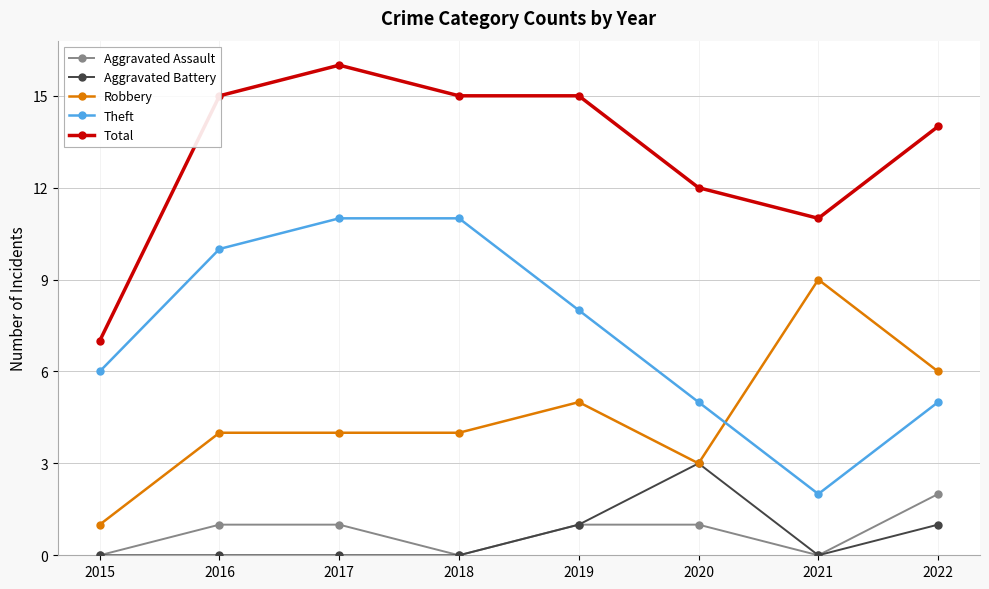

The value of Theft at 2021 is 2. True or false?

True